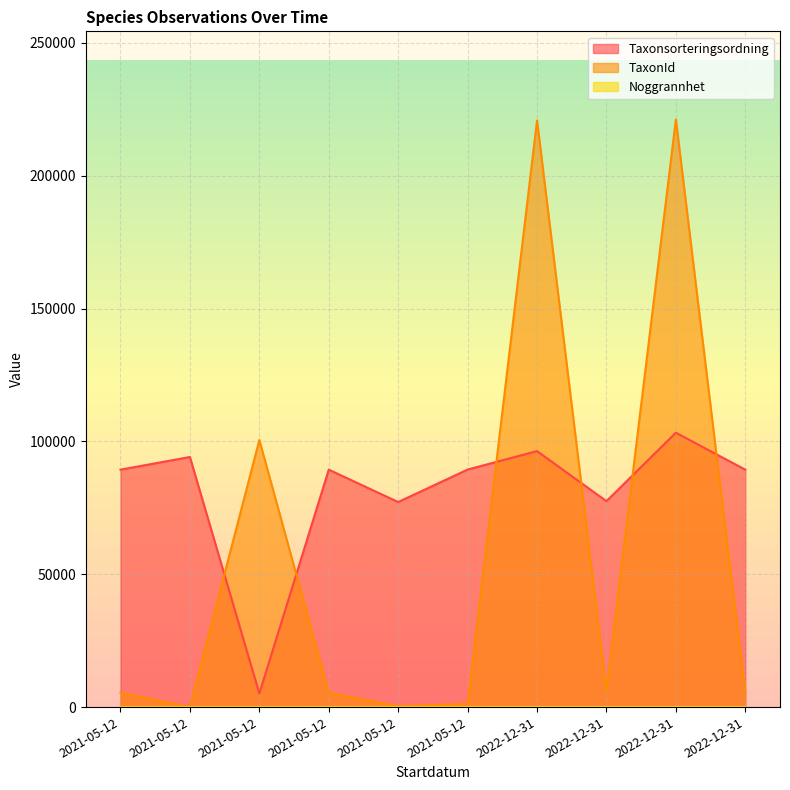

Reading left to right, what are all the values shown in this chart?

Taxonsorteringsordning: 2021-05-12=89356	2021-05-12=94121	2021-05-12=5113	2021-05-12=89356	2021-05-12=77177	2021-05-12=89392	2022-12-31=96334	2022-12-31=77506	2022-12-31=103265	2022-12-31=89356
TaxonId: 2021-05-12=5447	2021-05-12=53	2021-05-12=100526	2021-05-12=5447	2021-05-12=353	2021-05-12=1202	2022-12-31=220787	2022-12-31=6425	2022-12-31=221144	2022-12-31=5447
Noggrannhet: 2021-05-12=1	2021-05-12=1	2021-05-12=1	2021-05-12=10	2021-05-12=1	2021-05-12=1	2022-12-31=25	2022-12-31=25	2022-12-31=25	2022-12-31=25